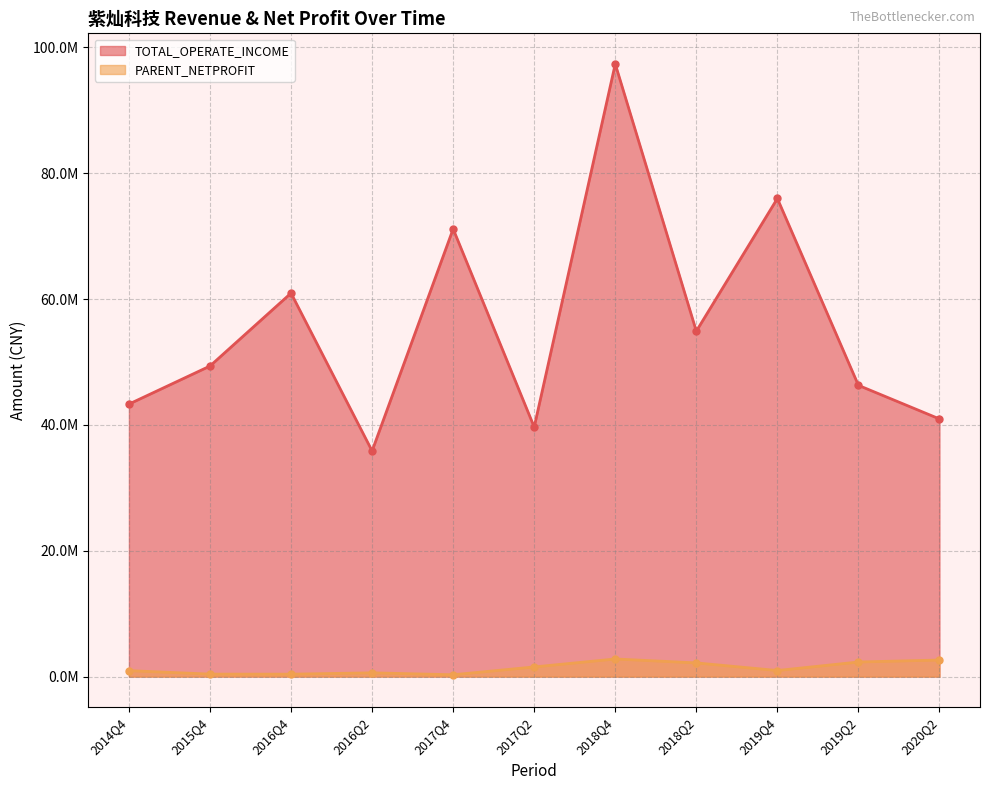

Rank the series by their average value, from lowest to highest.

PARENT_NETPROFIT, TOTAL_OPERATE_INCOME